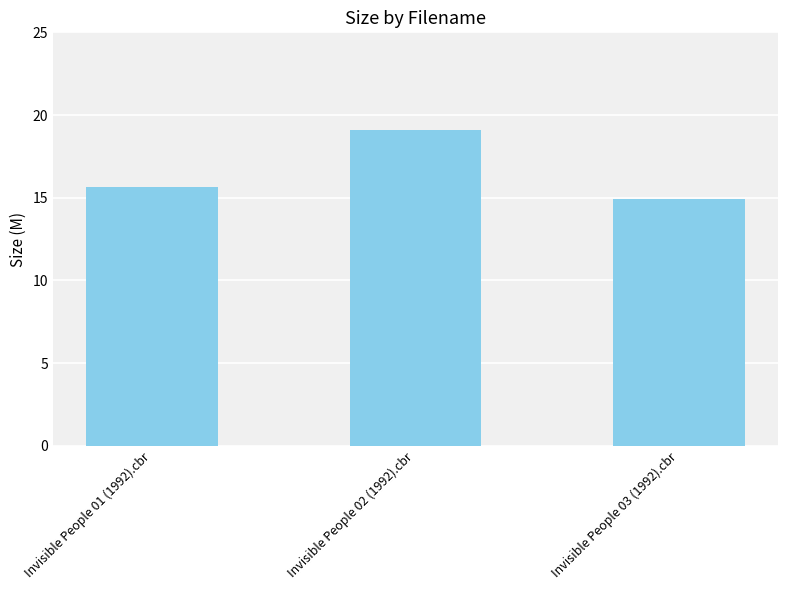

What is the difference between the values at Invisible People 03 (1992).cbr and Invisible People 02 (1992).cbr?

4.2